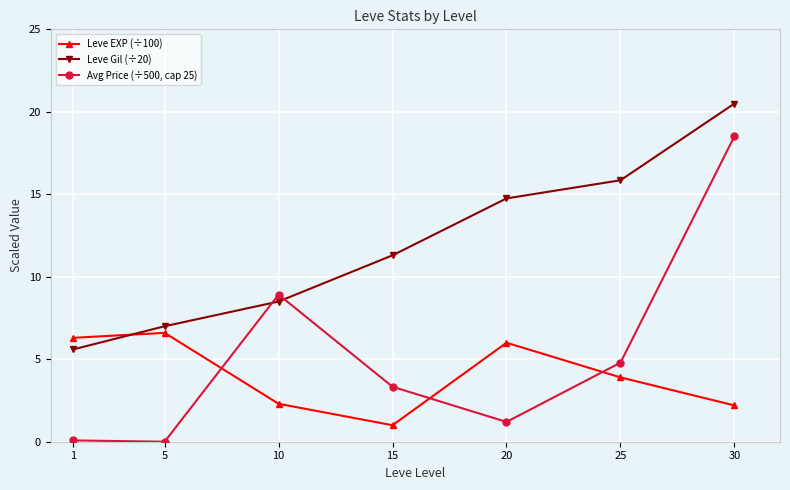

What is the difference between the Avg Price (÷500, cap 25) values at 15 and 1?

3.3